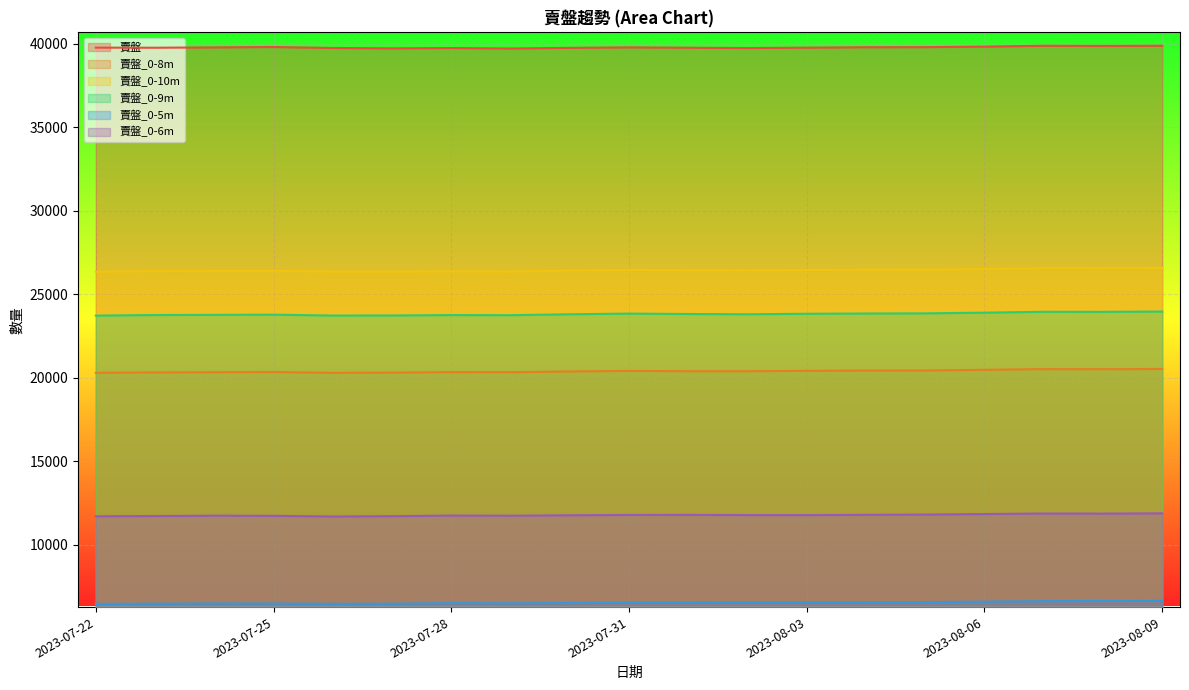

At which category does 賣盤_0-8m reach its first local peak?

2023-07-25